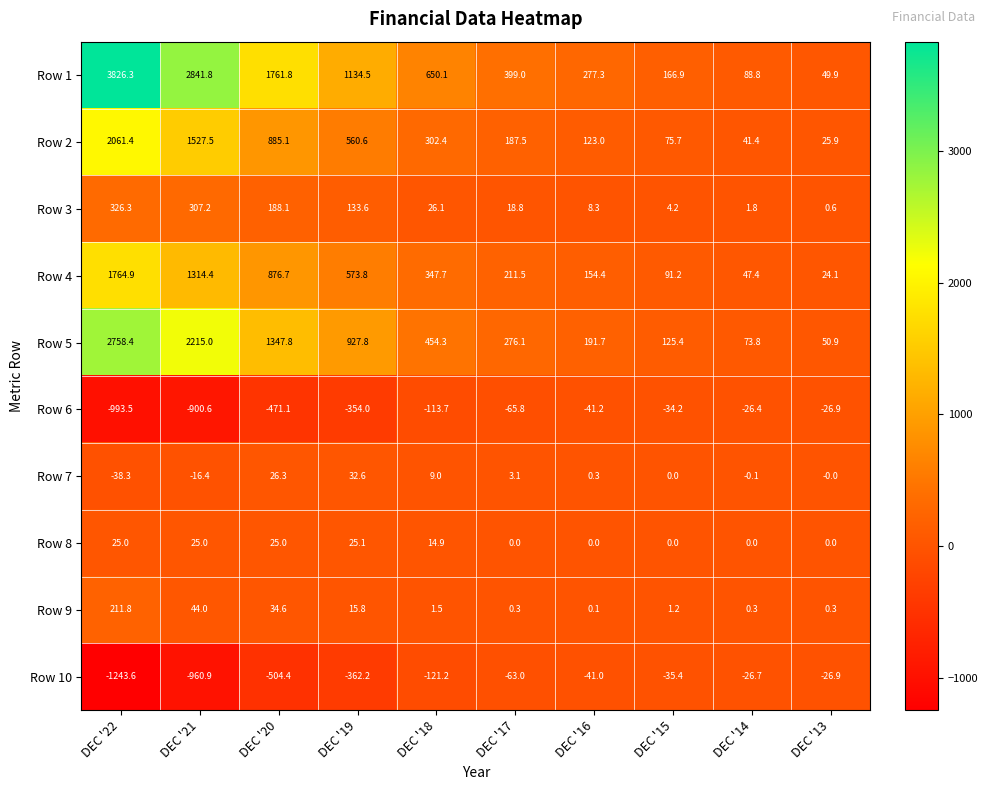

Is it true that Row 2 equals 123.0 at DEC '16?

True